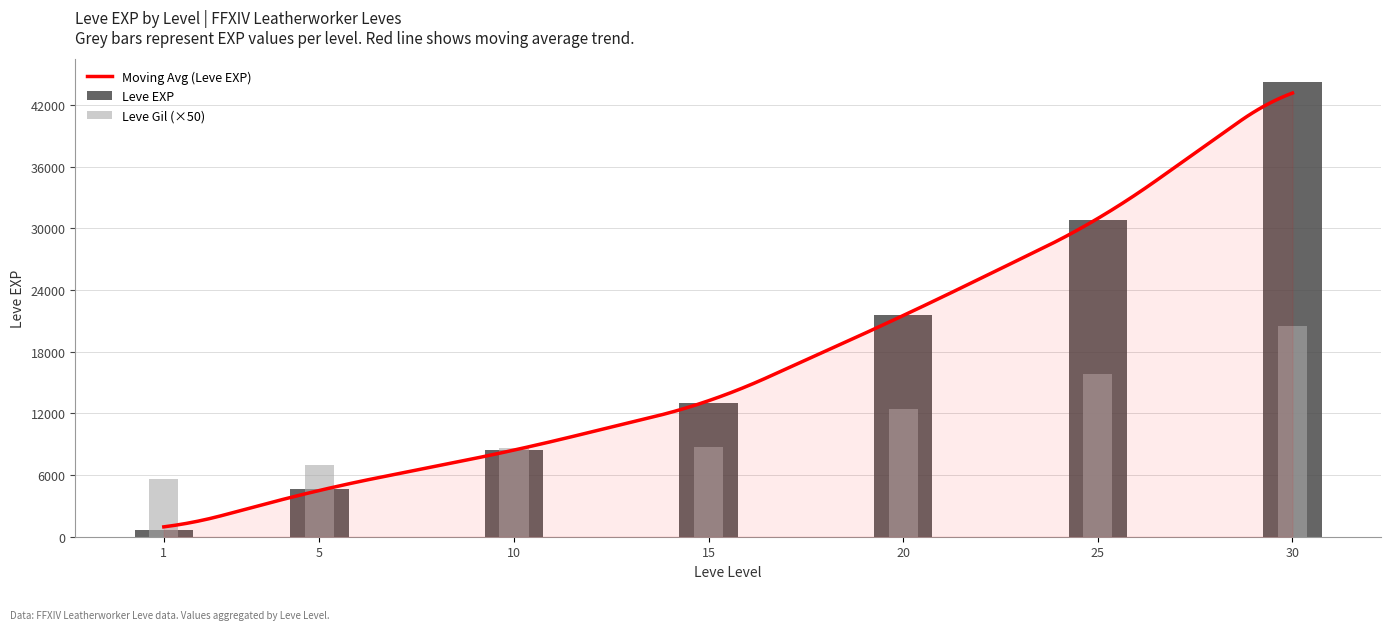

Read the Leve EXP value at 5.

4660